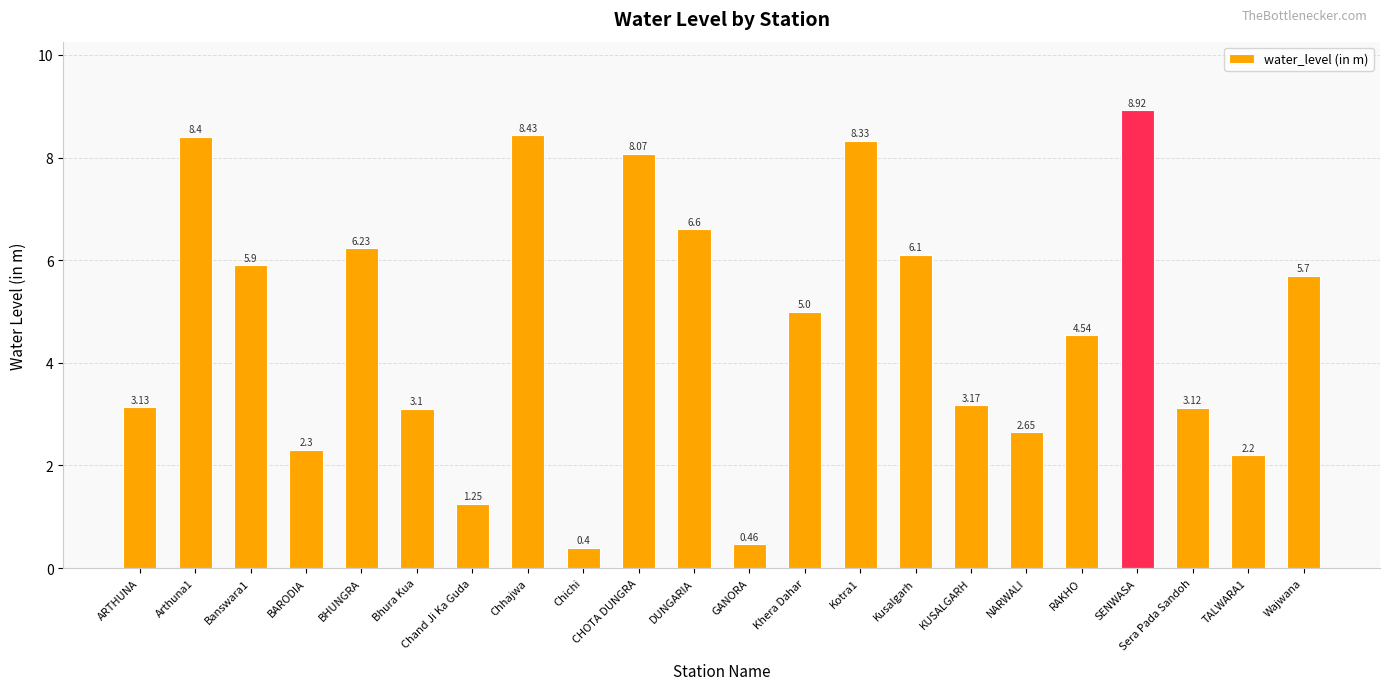

How many categories are shown in the chart?

22